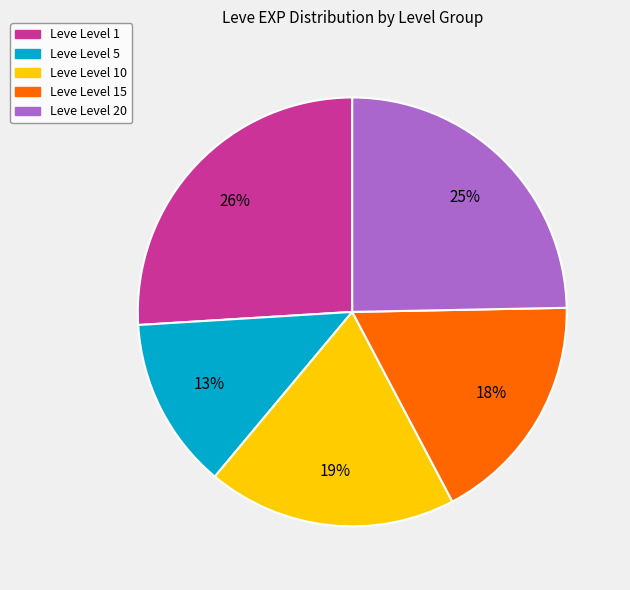

Is there a majority slice in this chart?

No